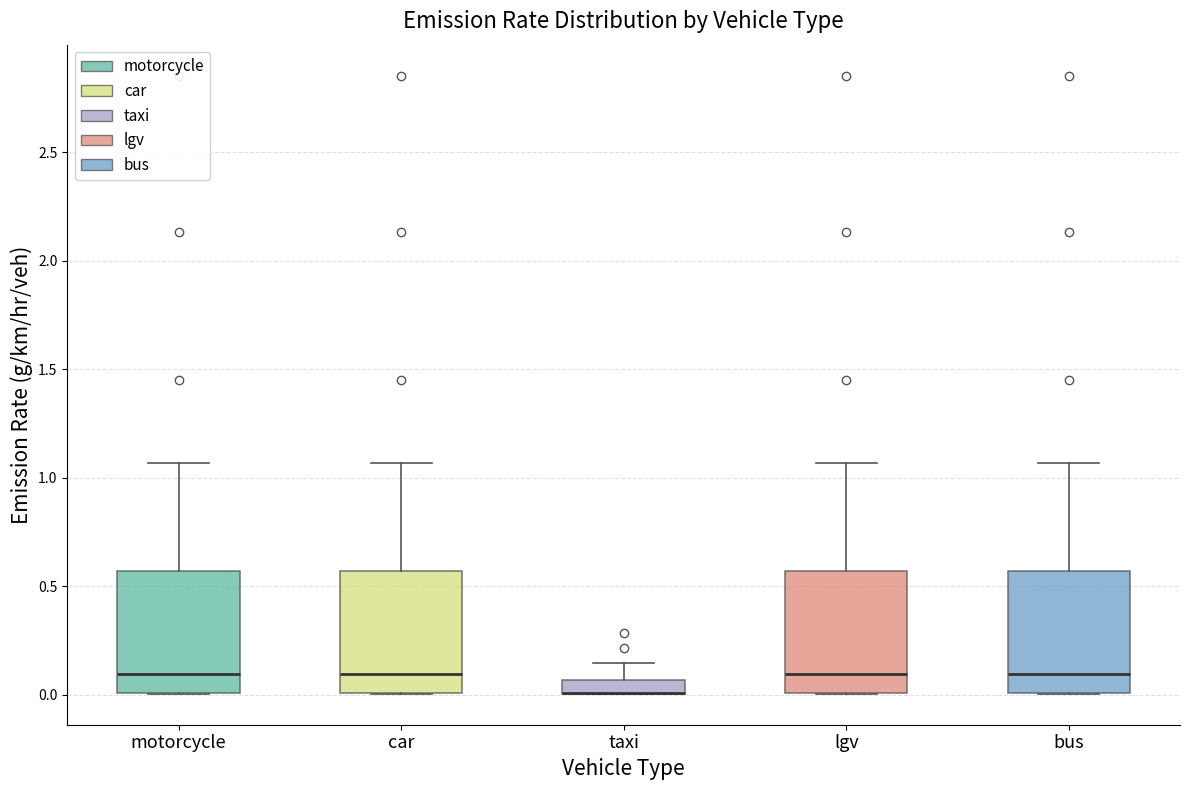

Where does the median line of the box for motorcycle sit on the y-axis? The values are not printed on the chart, so give them approximately, as read against the axis.

0.10